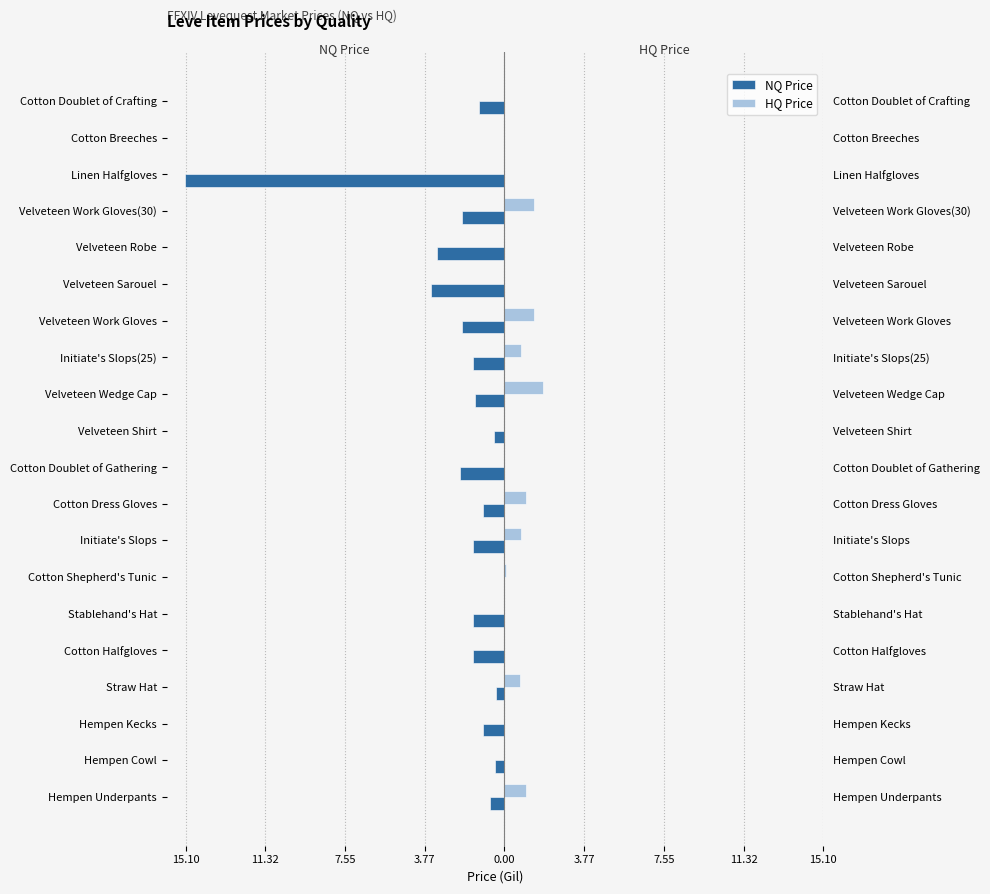

Is it true that HQ Price equals -1.1 at Velveteen Robe?

False